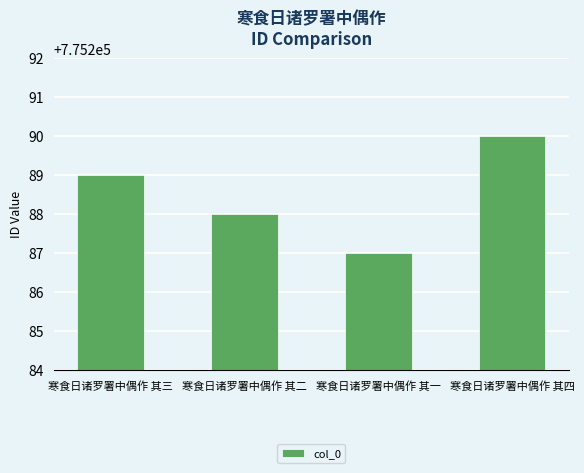

Approximately how many times larger is the value at 寒食日诸罗署中偶作 其四 compared to 寒食日诸罗署中偶作 其一?

1.0